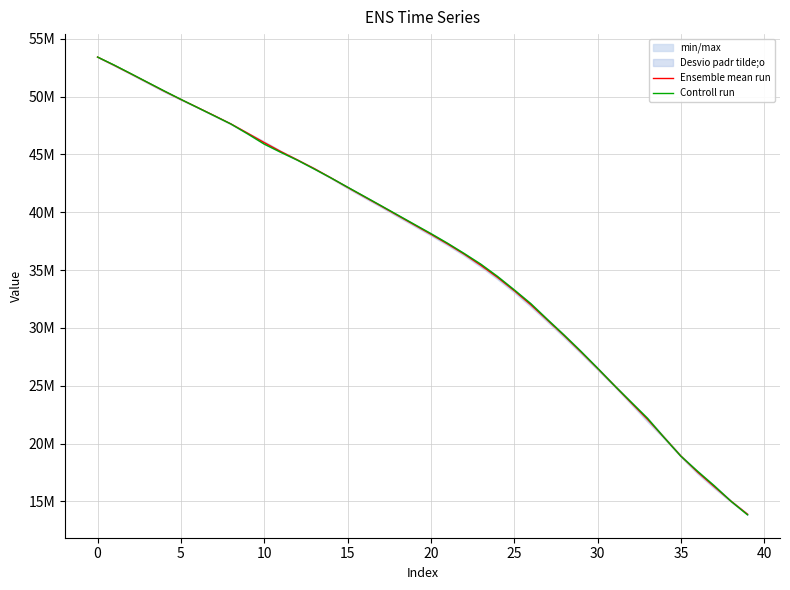

Is this an area chart (filled region under the line)?

No